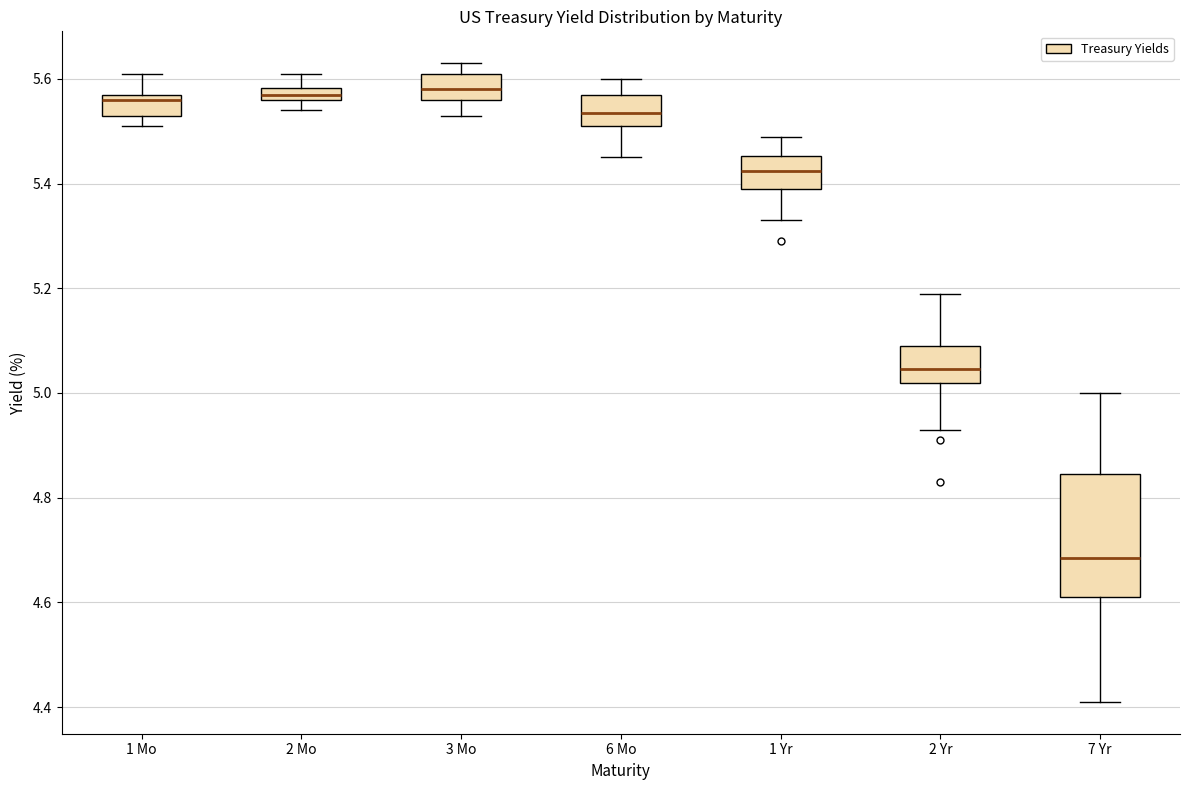

Which box's median line is the lowest?

7 Yr